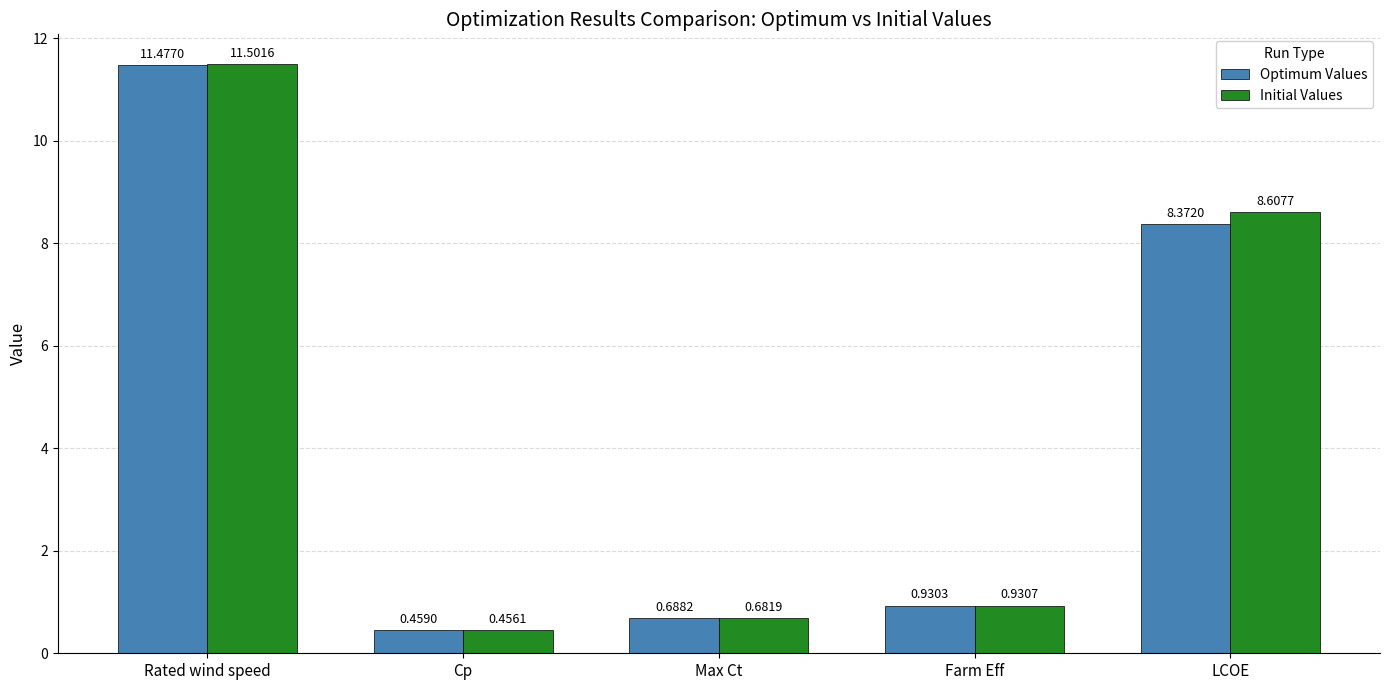

What are all the series names shown in the legend?

Optimum Values, Initial Values